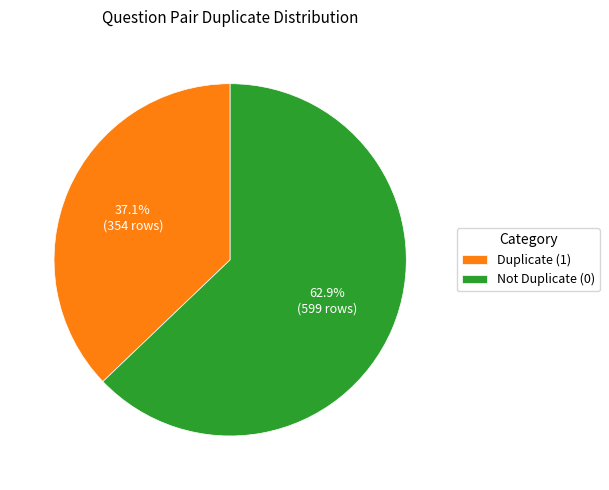

What is the largest slice in the pie chart?

Not Duplicate (0)